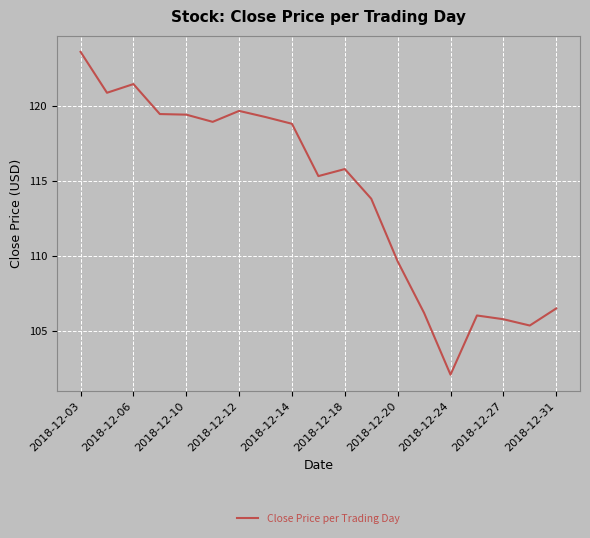

What is the maximum value shown in the chart?

123.6